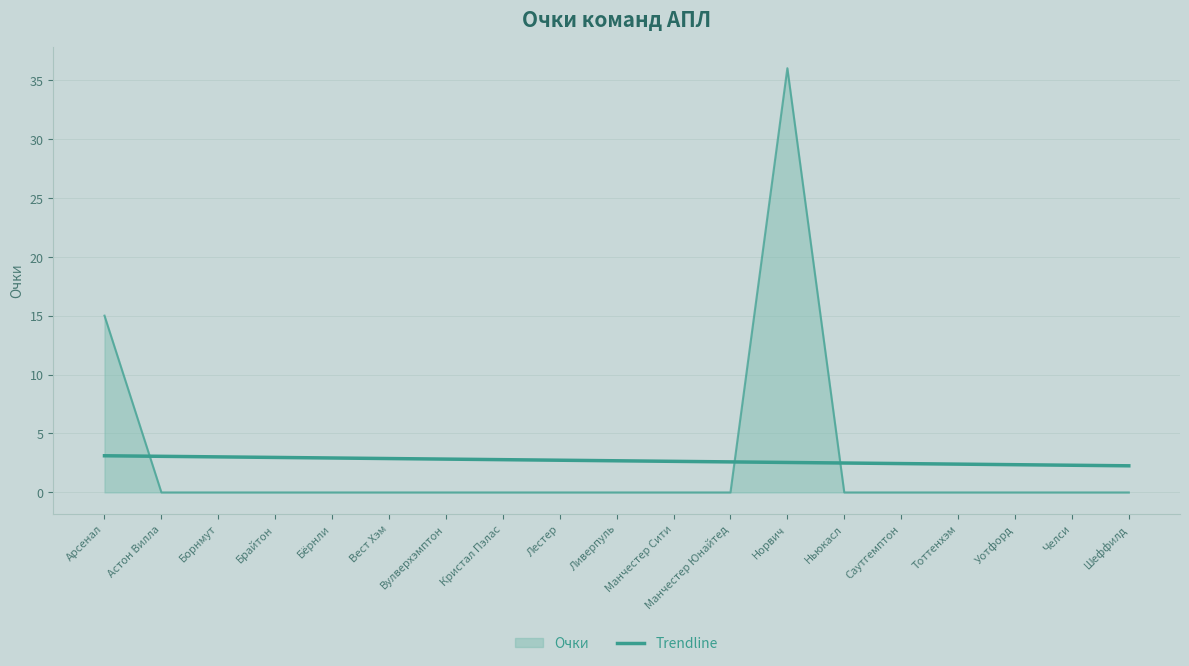

How many lines are shown in the chart?

2